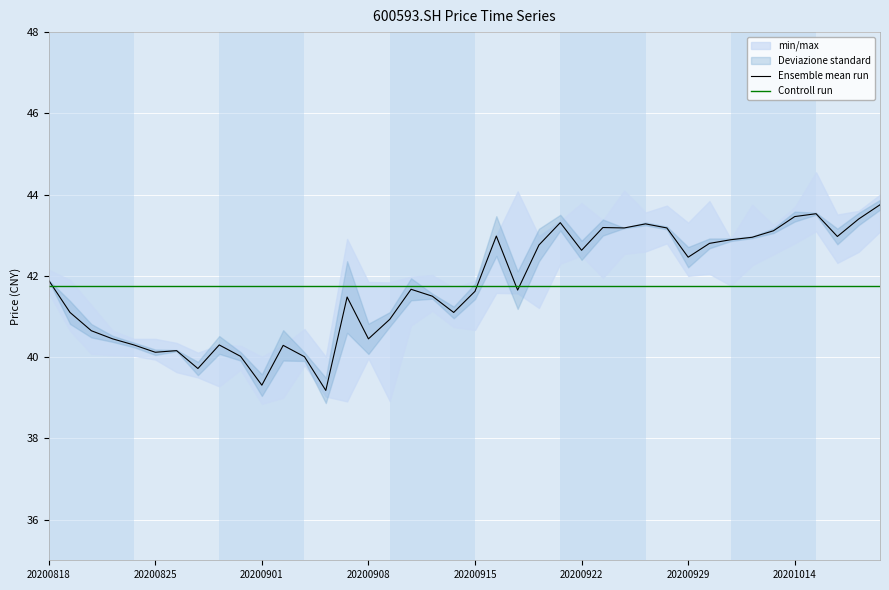

The Ensemble mean run series shows 41.6 at 20200915. True or false?

True